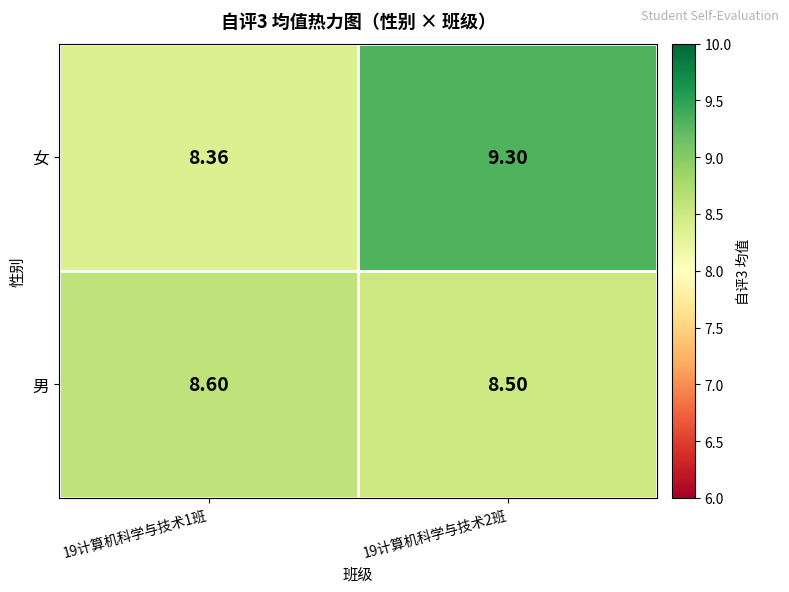

What is the total value across all series at 19计算机科学与技术1班?

17.0